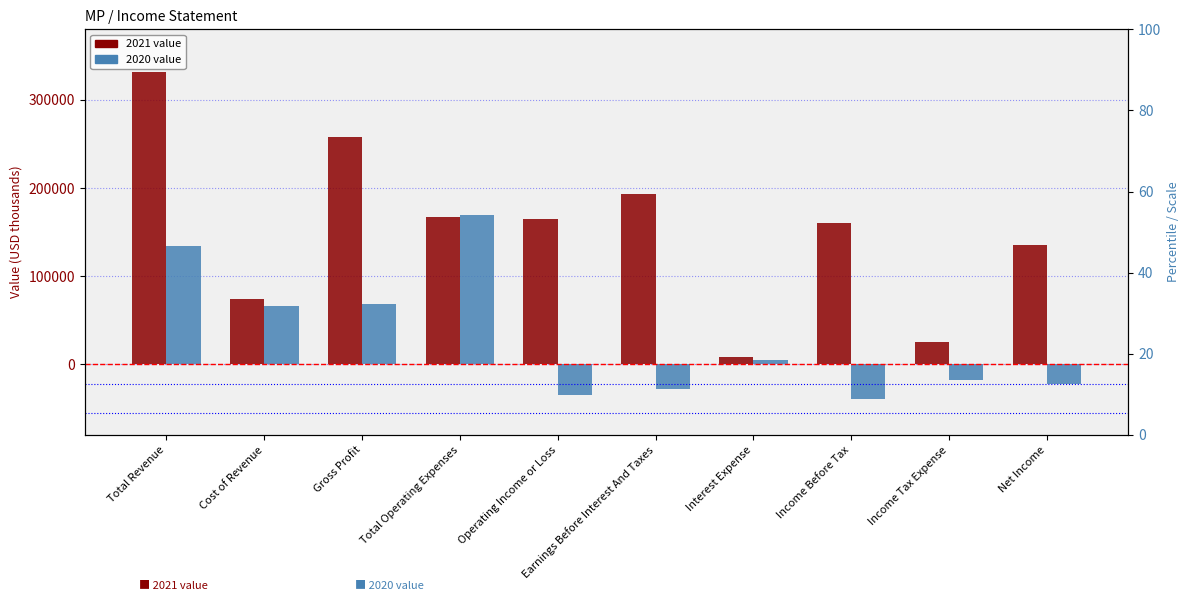

Which category has the lowest value across all series?

Income Before Tax